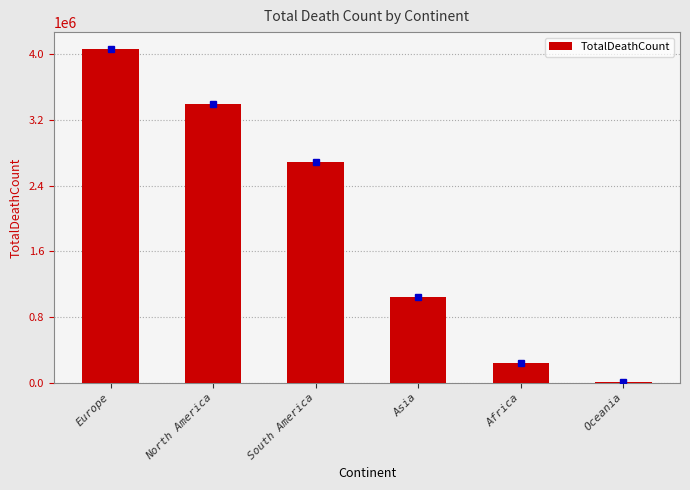

What is the difference between the values at Asia and South America?

1649122